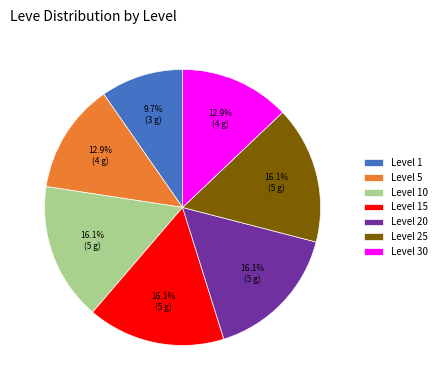

Is it true that Level 20 is 22% of the pie?

False